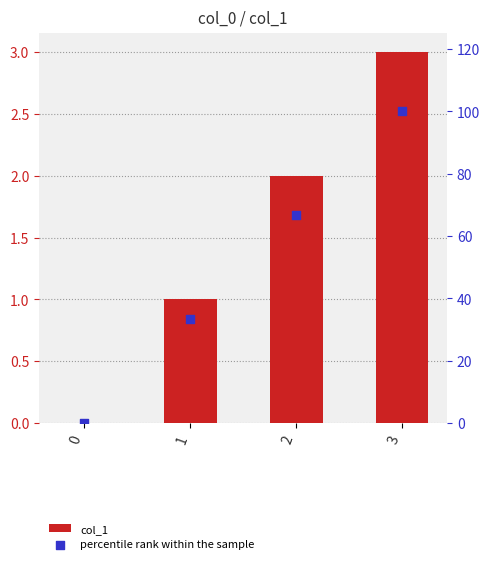

At how many categories does at least one series exceed 15?

3